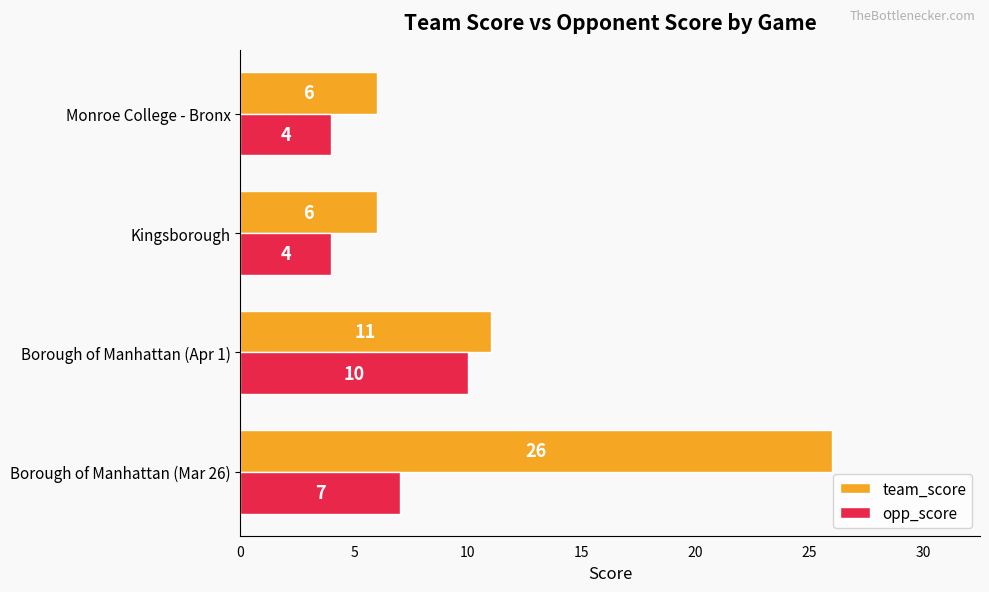

Is the value of opp_score at Borough of Manhattan (Apr 1) greater than the value of team_score at Borough of Manhattan (Mar 26)?

No